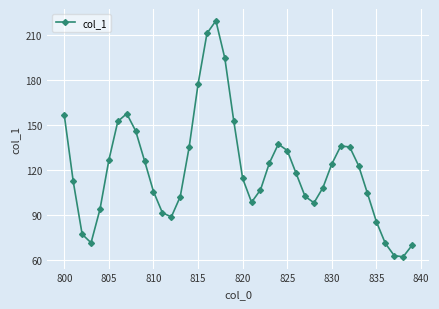

What is the value of the 19th point from the left?

194.6